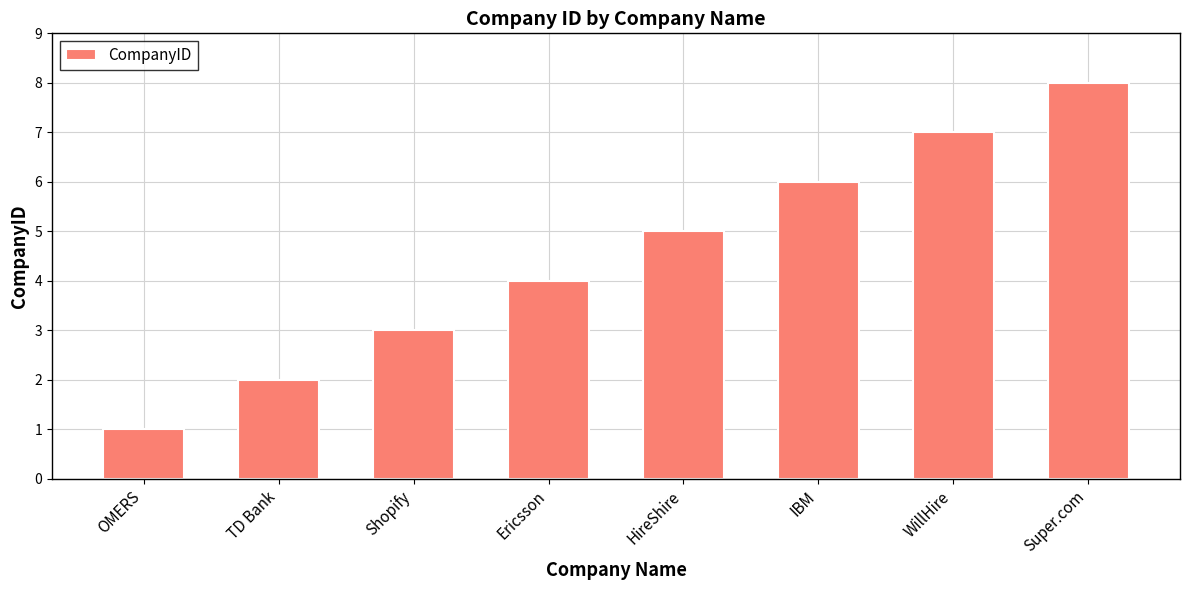

Reading left to right, transcribe all the data shown in this chart.

1	2	3	4	5	6	7	8